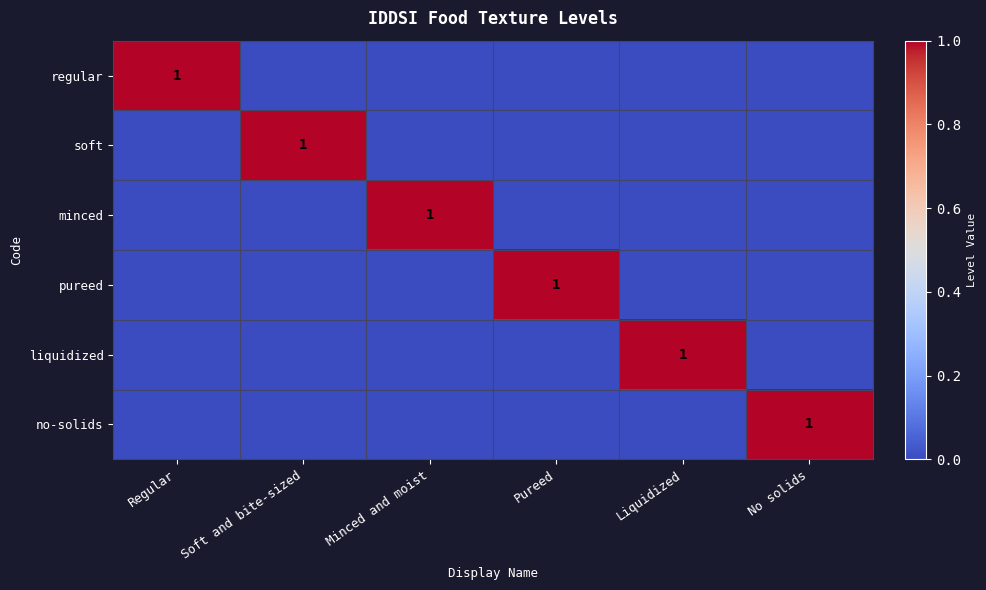

At which label does liquidized reach its peak?

Liquidized